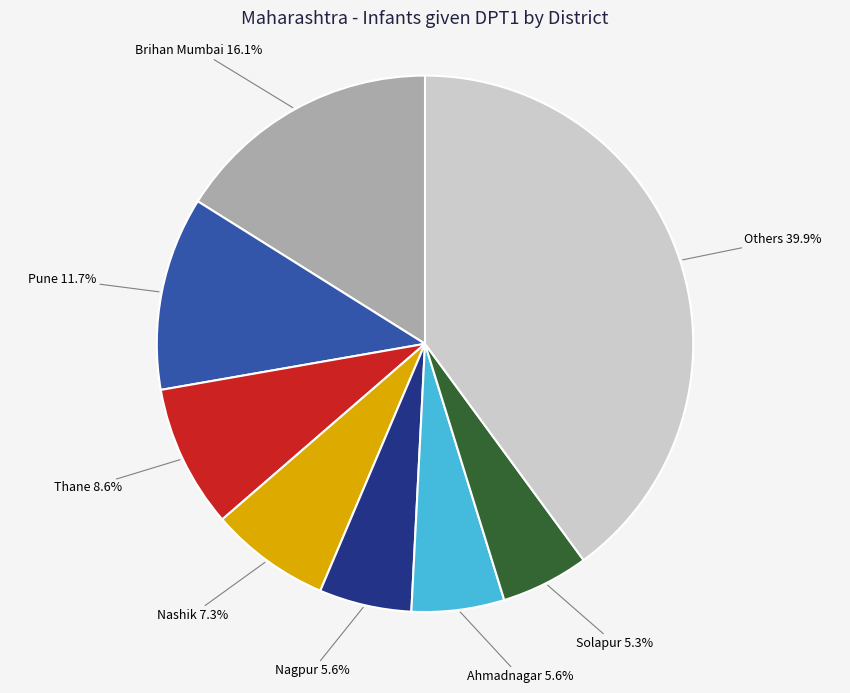

What percentage is NOT represented by Solapur?

94.7%